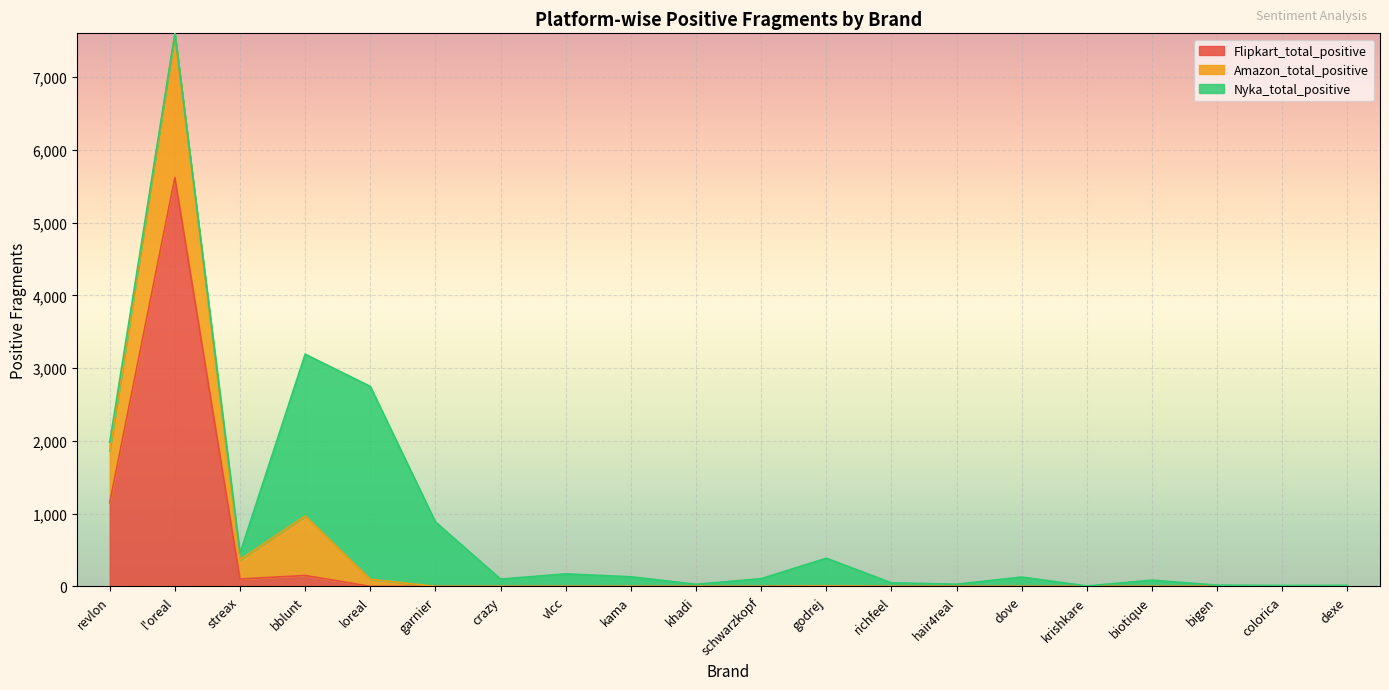

How many lines are shown in the chart?

3